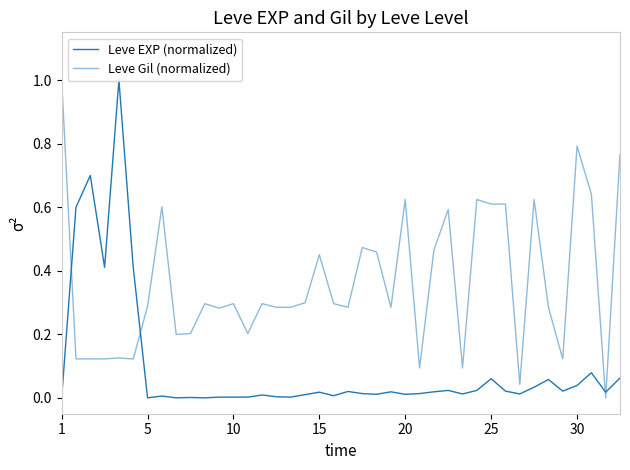

How many interior local peaks does the Leve EXP (normalized) series have?

12